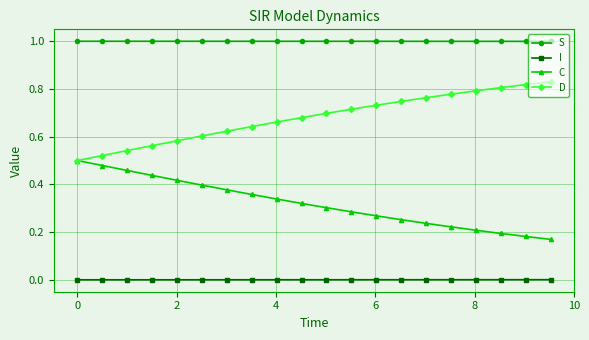

True or false: I and D intersect in this chart.

False